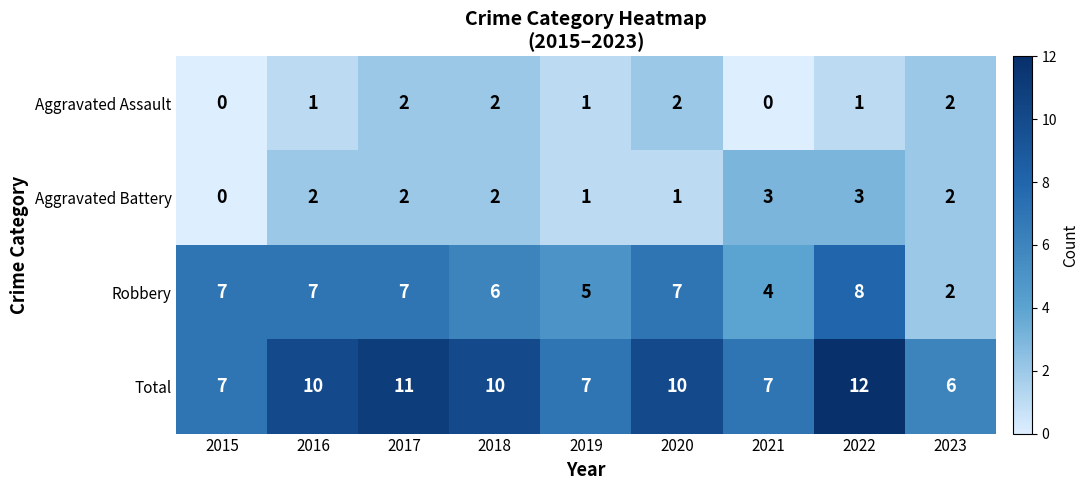

What is the difference between the maximum and minimum values in the Robbery series?

6